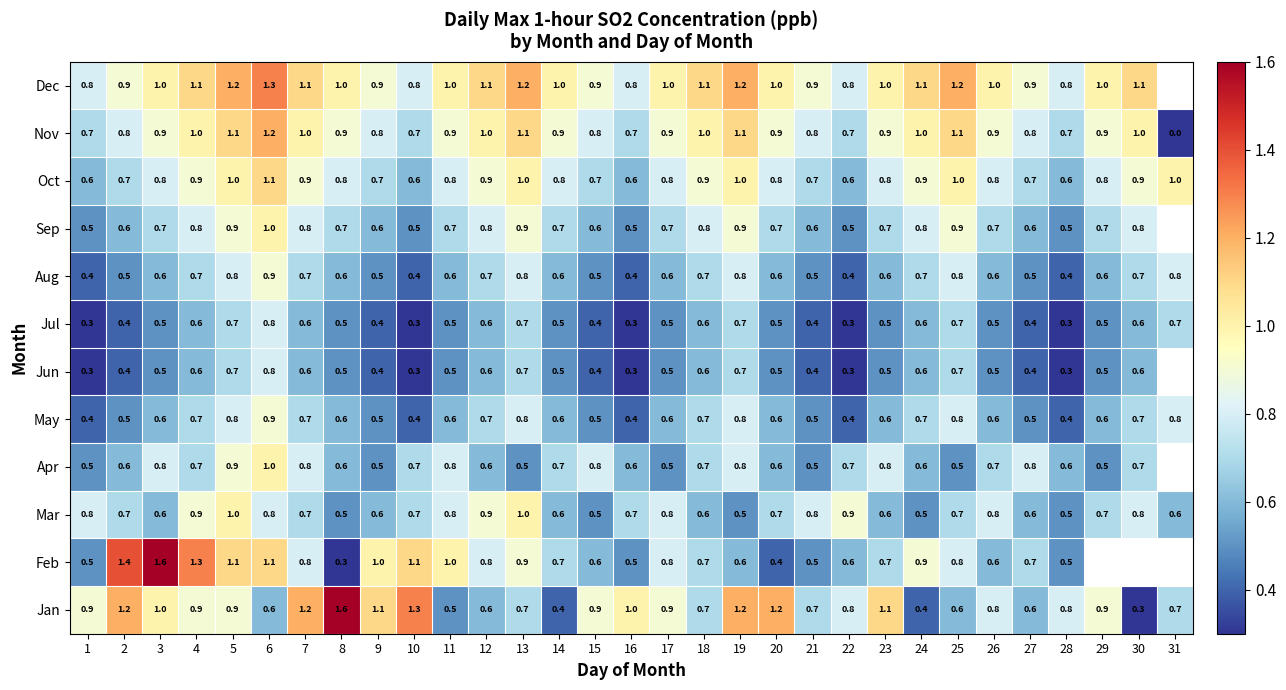

What is the maximum value shown in the chart?

1.6